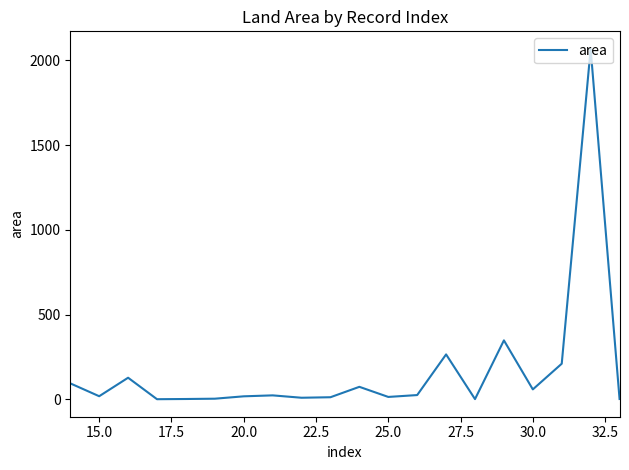

What is the maximum value shown in the chart?

2066.8